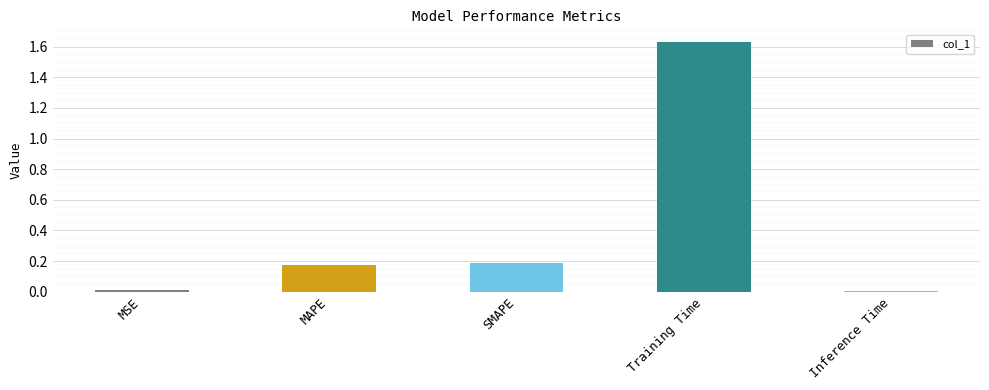

What is the change in value from MAPE to Training Time?

+1.5